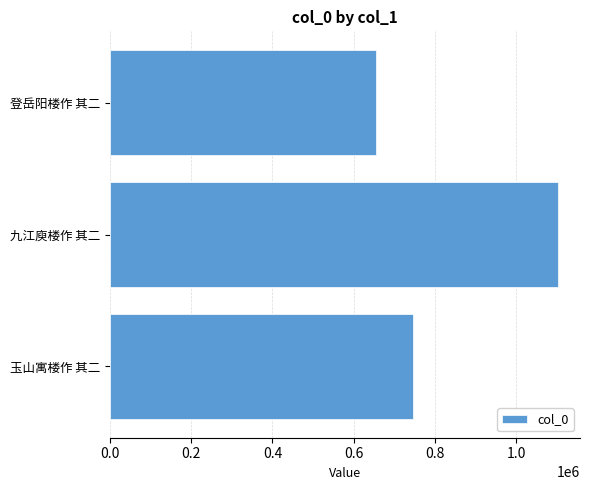

At which category does the chart reach its minimum across all series?

登岳阳楼作 其二